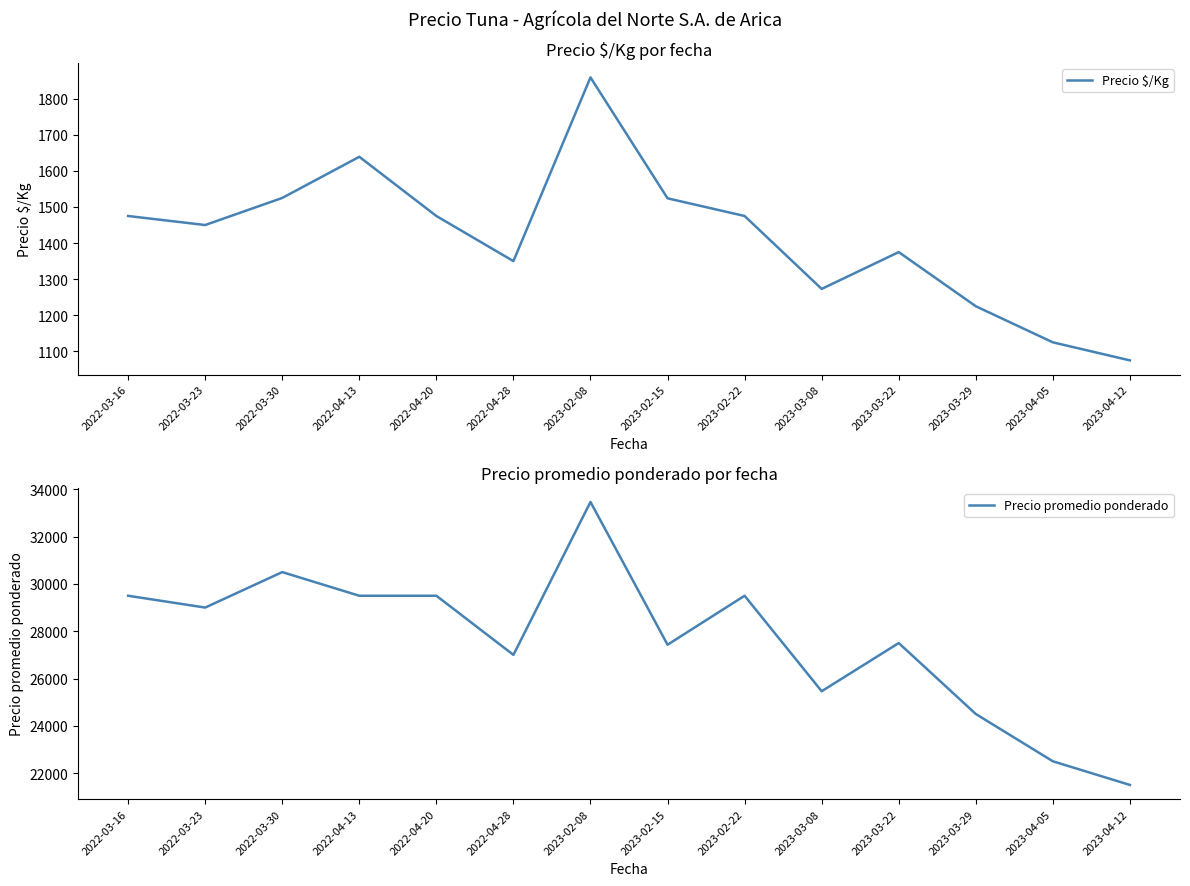

Reading left to right, what are all the values shown in this chart?

Precio $/Kg: 2022-03-16=1475	2022-03-23=1450	2022-03-30=1525	2022-04-13=1639	2022-04-20=1475	2022-04-28=1350	2023-02-08=1859	2023-02-15=1524	2023-02-22=1475	2023-03-08=1273	2023-03-22=1375	2023-03-29=1225	2023-04-05=1125	2023-04-12=1075
Precio promedio ponderado: 2022-03-16=29500	2022-03-23=29000	2022-03-30=30500	2022-04-13=29500	2022-04-20=29500	2022-04-28=27000	2023-02-08=33467	2023-02-15=27429	2023-02-22=29500	2023-03-08=25462	2023-03-22=27500	2023-03-29=24500	2023-04-05=22500	2023-04-12=21500